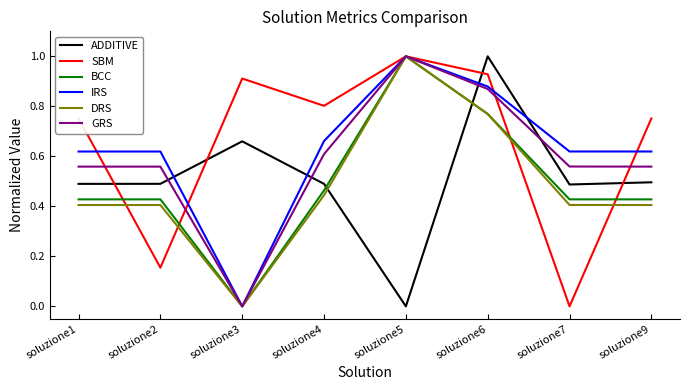

What are all the series names shown in the legend?

ADDITIVE, SBM, BCC, IRS, DRS, GRS